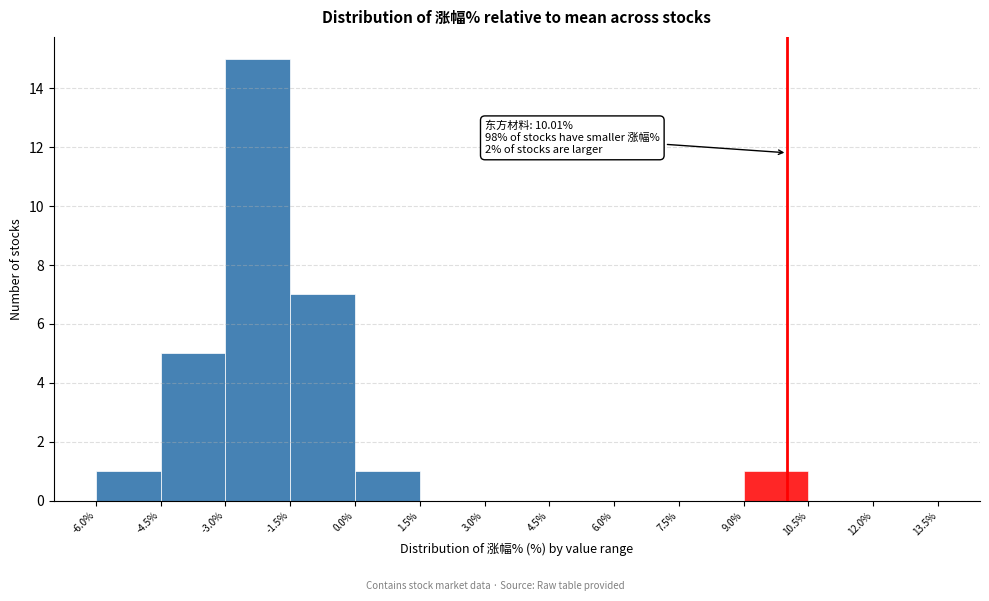

Over which range of the x-axis is the bar tallest?

-3.0% to -1.5%